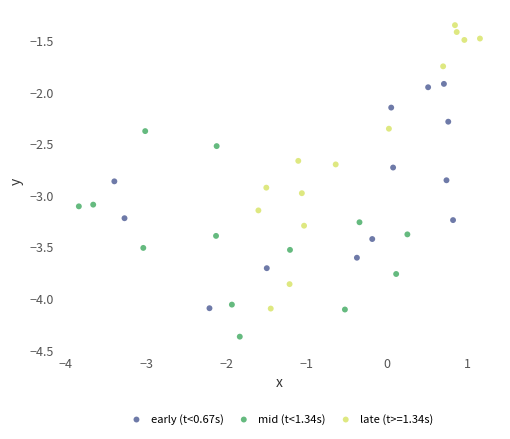

Which series reaches the minimum Y coordinate?

mid (t<1.34s)